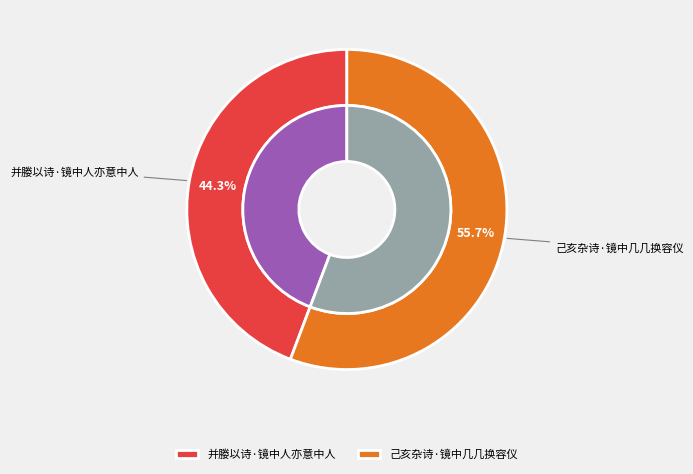

The 己亥杂诗·镜中几几换容仪 slice represents 45% of the pie. True or false?

False